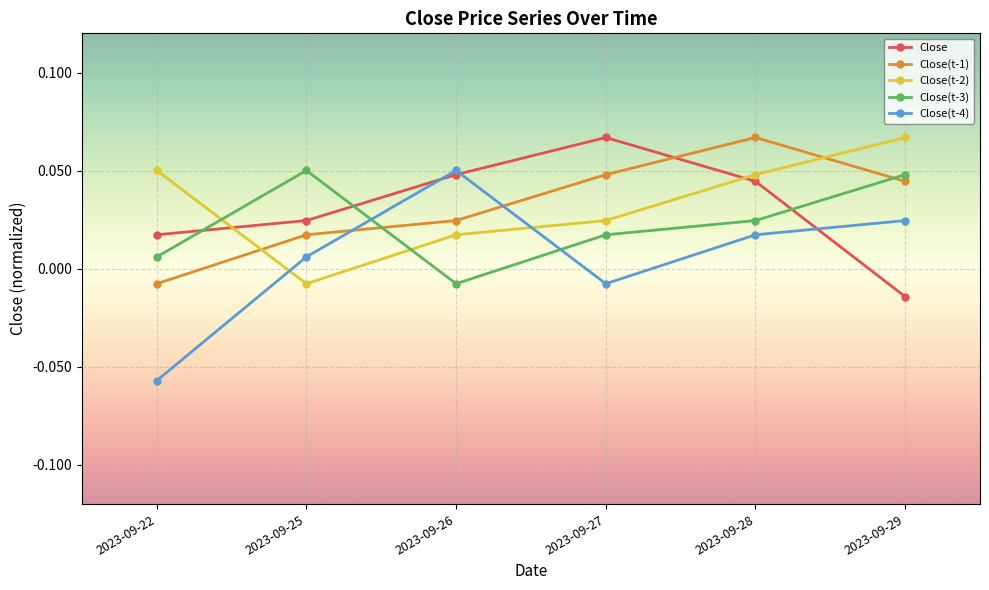

True or false: Close(t-2) has a value of 0.0 at 2023-09-22.

False